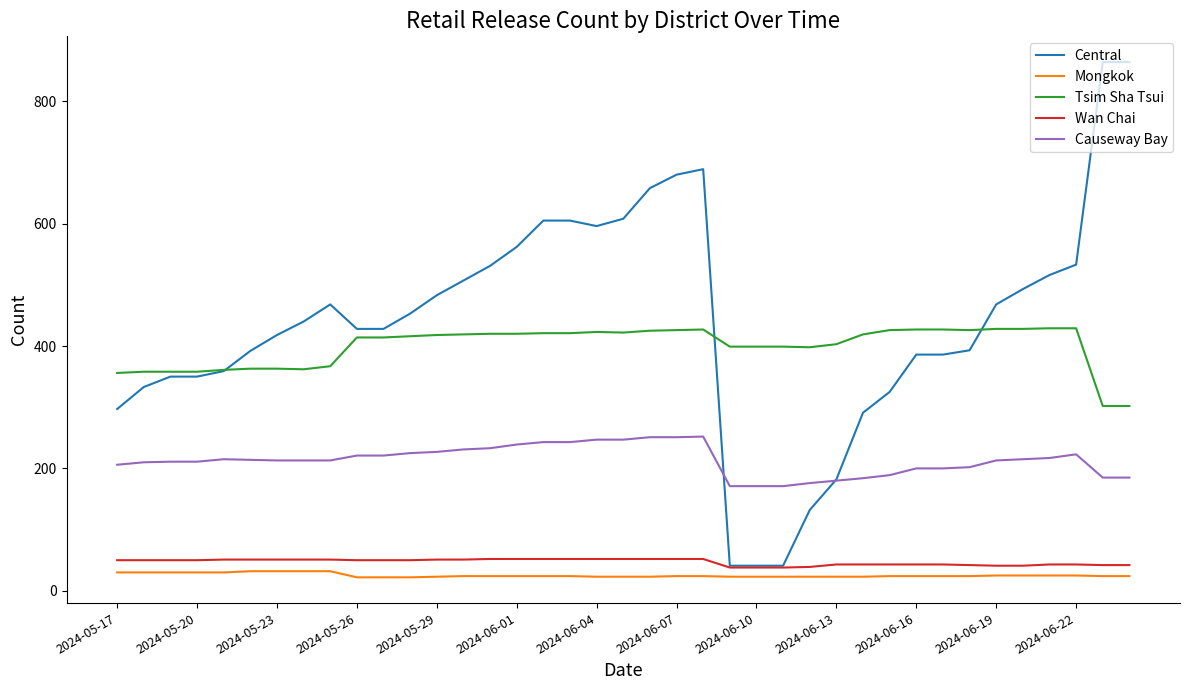

What is the difference between the maximum and minimum values in the Tsim Sha Tsui series?

127